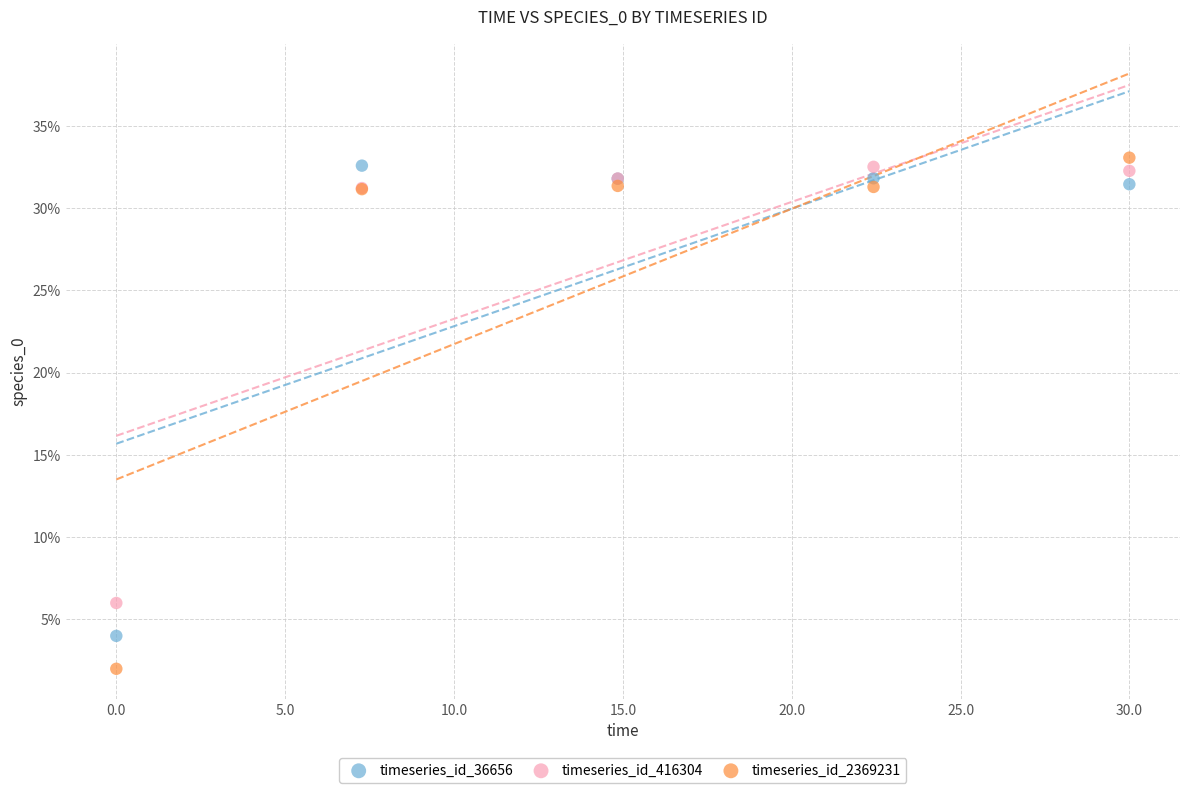

What are all the series names shown in the legend?

timeseries_id_36656, timeseries_id_416304, timeseries_id_2369231